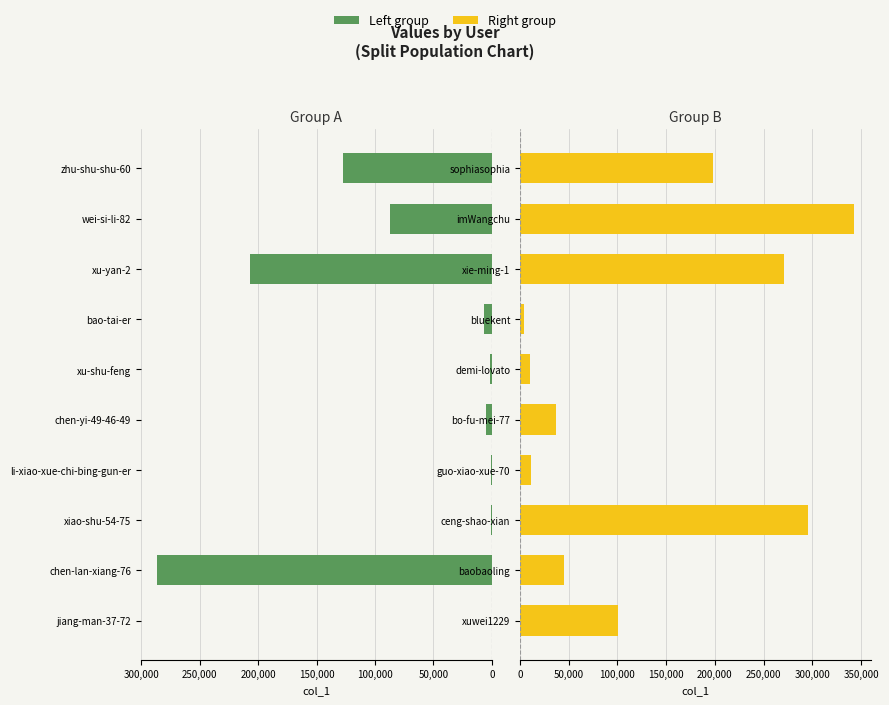

How many bars are there in total?

20